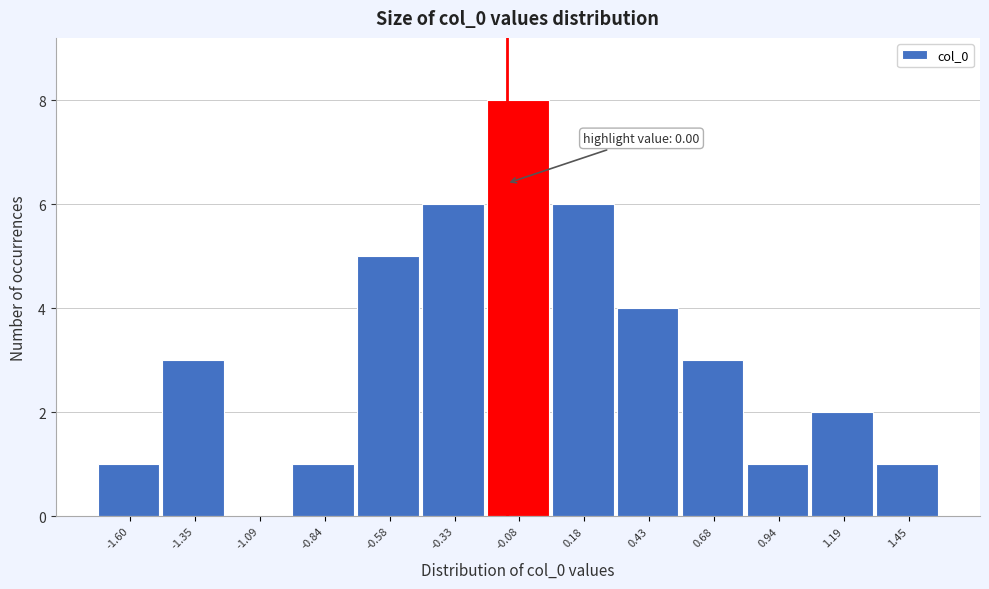

Reading right to left, transcribe all the data shown in this chart.

1.45=1	1.19=2	0.94=1	0.68=3	0.43=4	0.18=6	-0.08=8	-0.33=6	-0.58=5	-0.84=1	-1.09=0	-1.35=3	-1.60=1